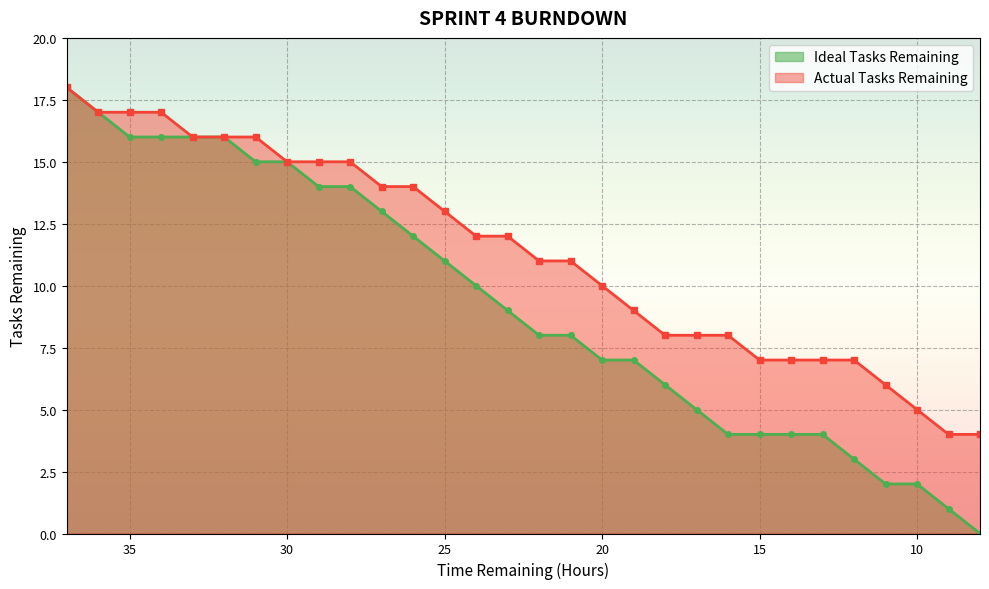

How many values in the Ideal Tasks Remaining series exceed 9?

14